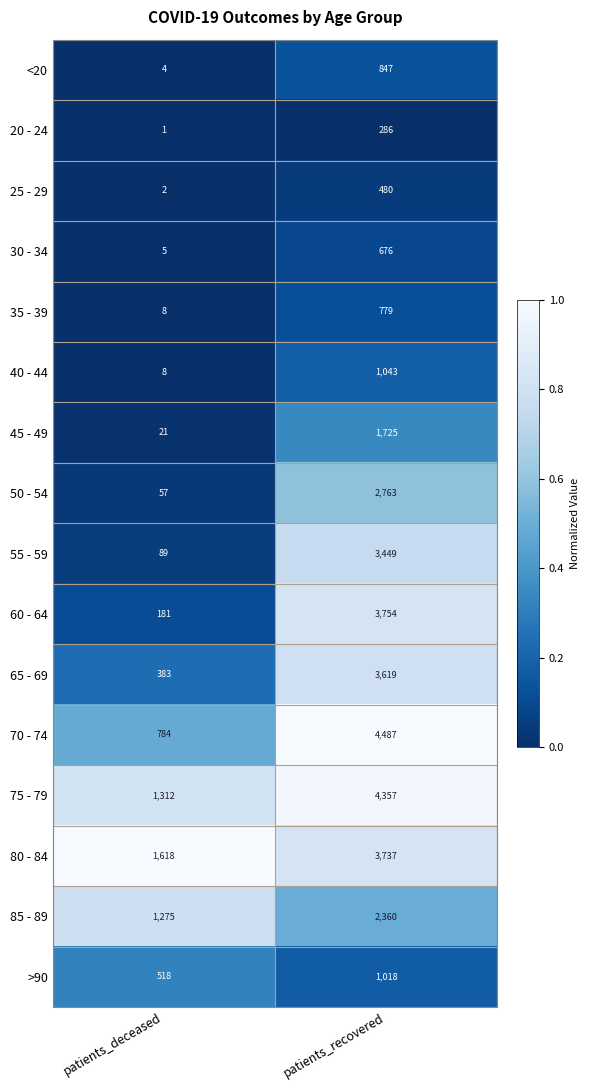

The 65 - 69 series shows 383 at patients_deceased. True or false?

True